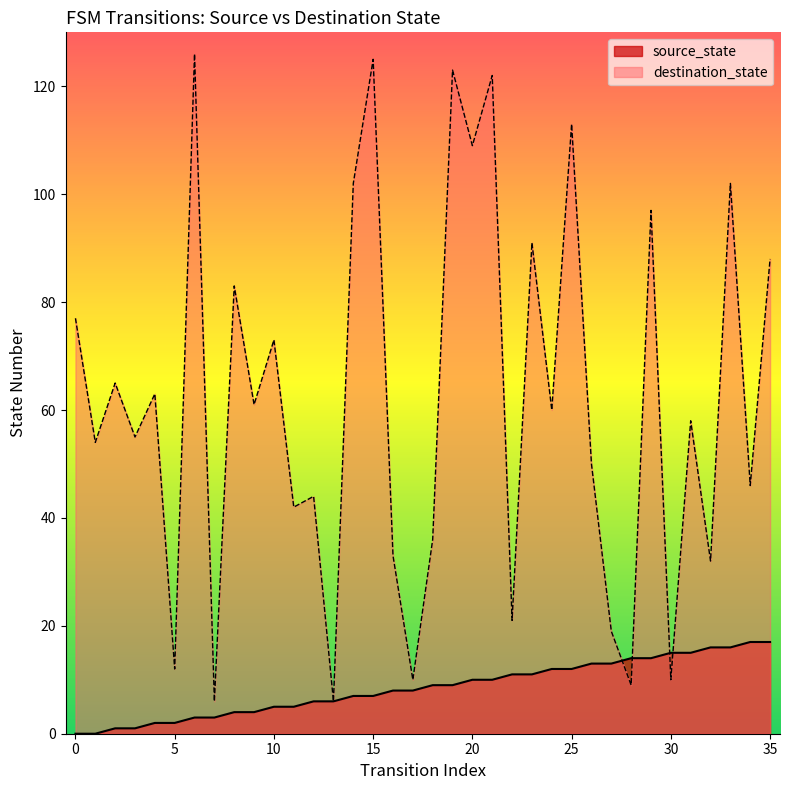

What is the value of the destination_state point at the 1st from the left?

77